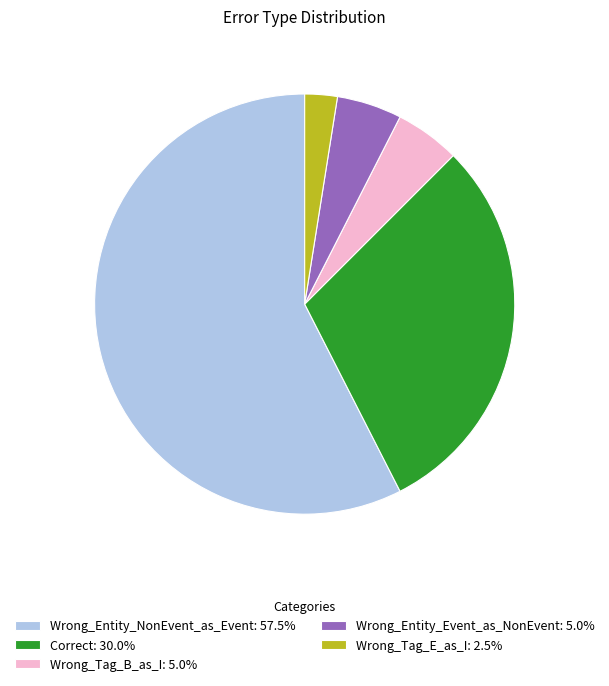

How many slices are in this pie chart?

5